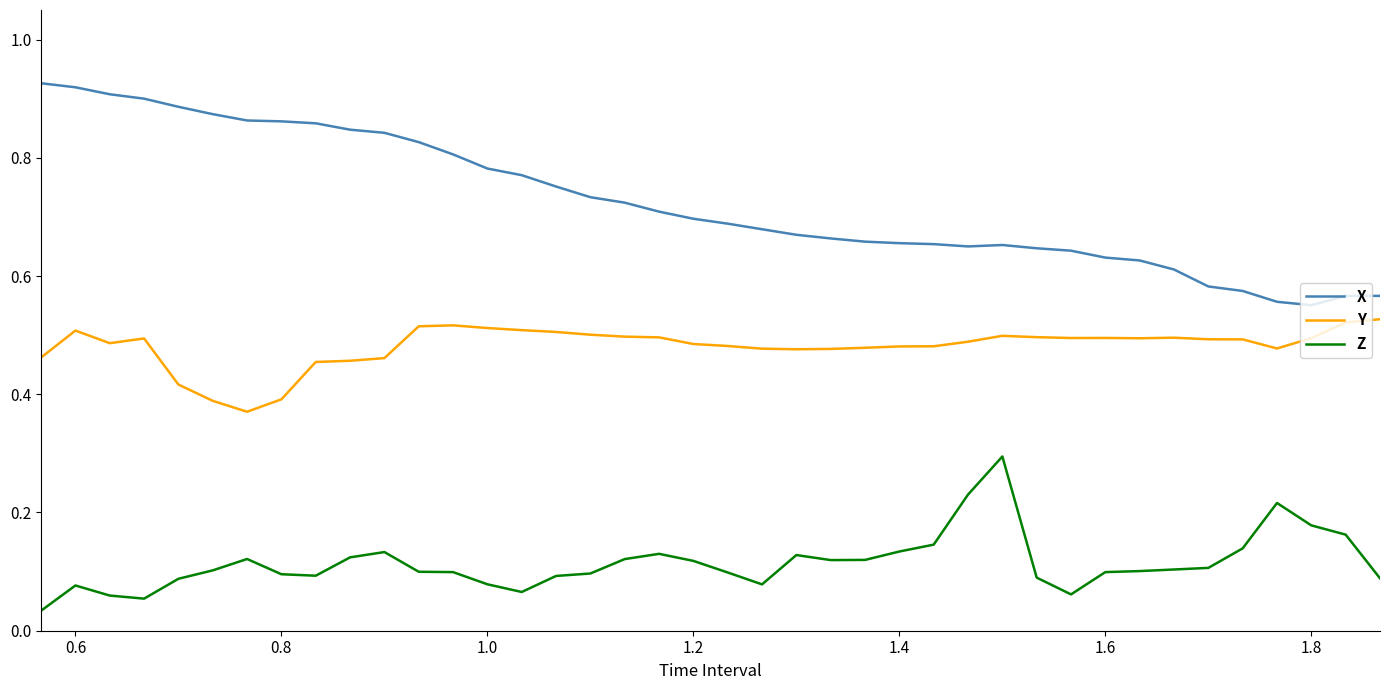

True or false: Y and Z cross at least once.

False